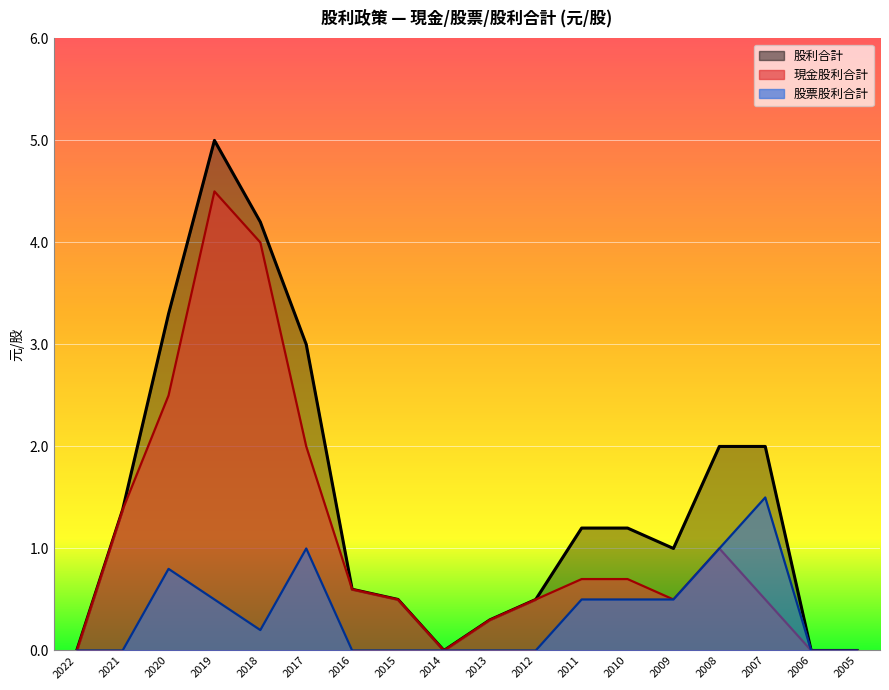

What is the spread (max minus min) of values at 2007?

1.5